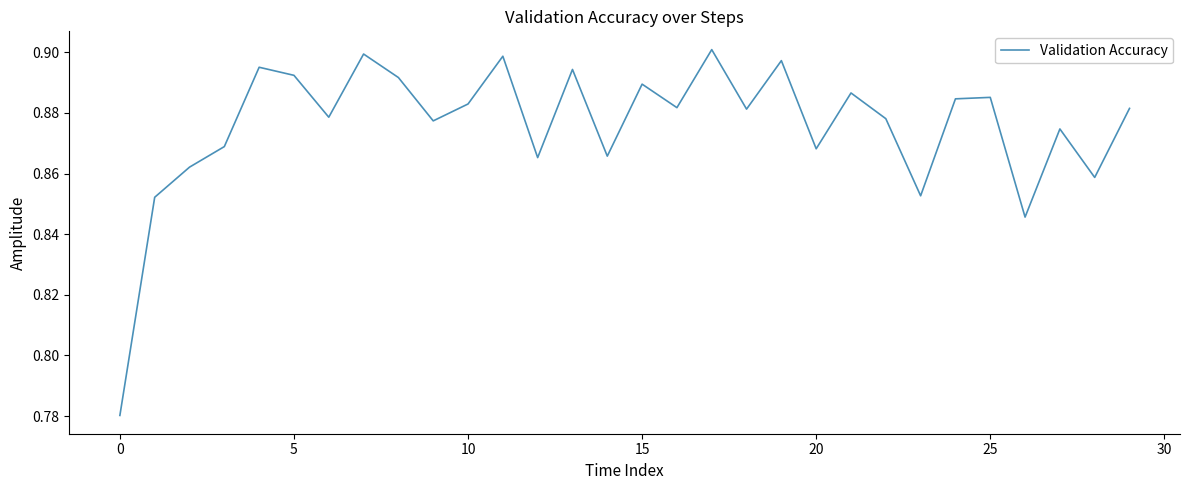

What is the value of the 24th point from the left?

0.9